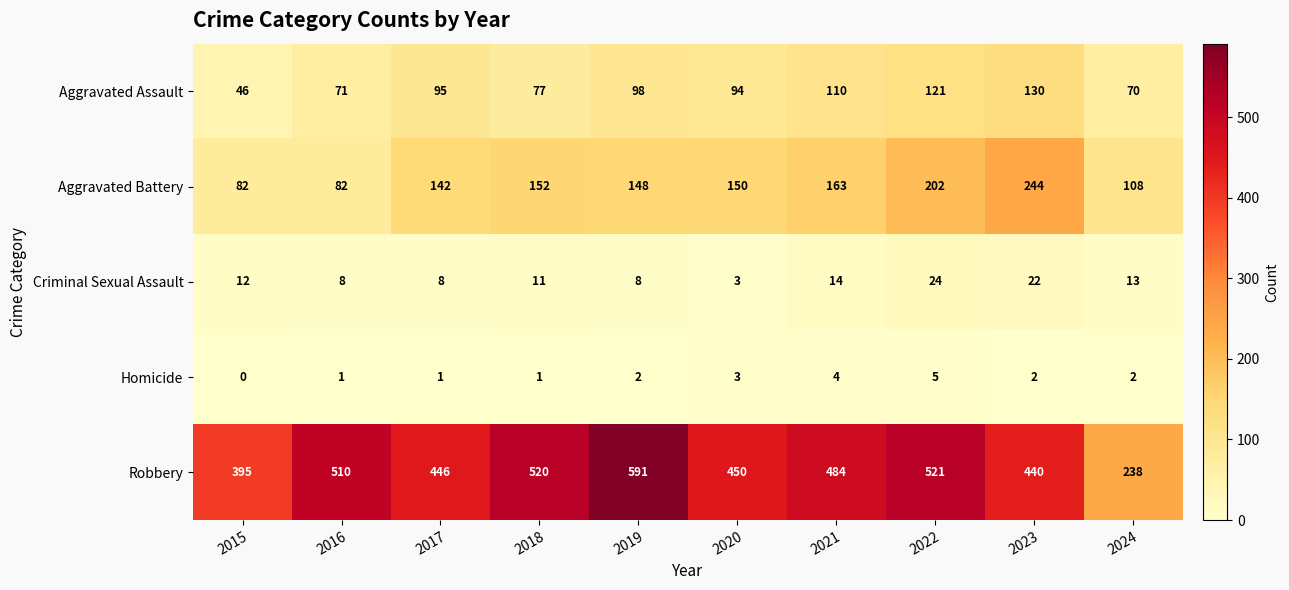

The value of Aggravated Assault at 2019 is 98. True or false?

True